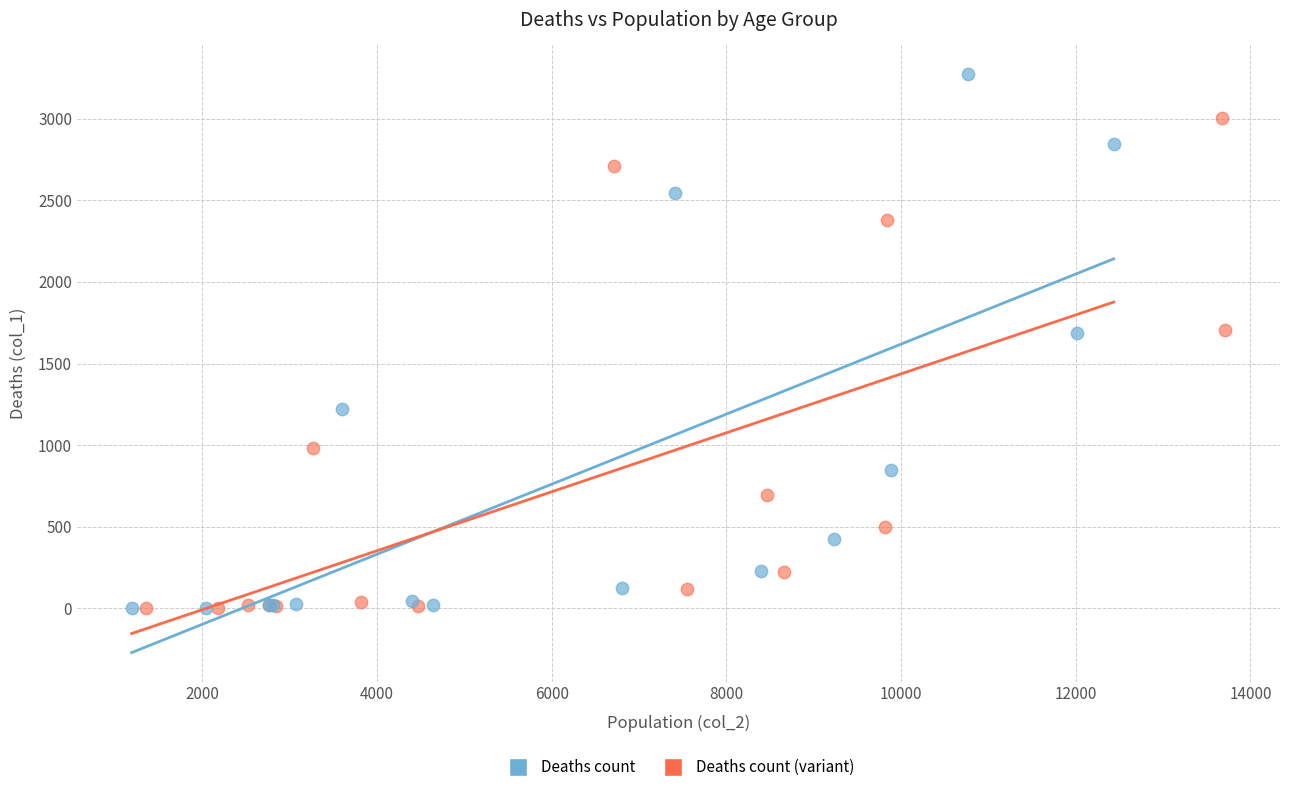

Which series contains the highest Y value?

Deaths count